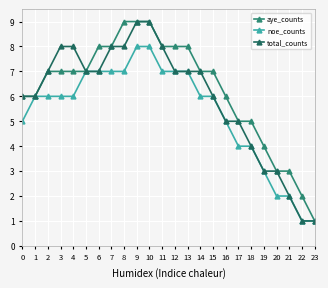

What is the difference between the total_counts values at 15 and 11?

2